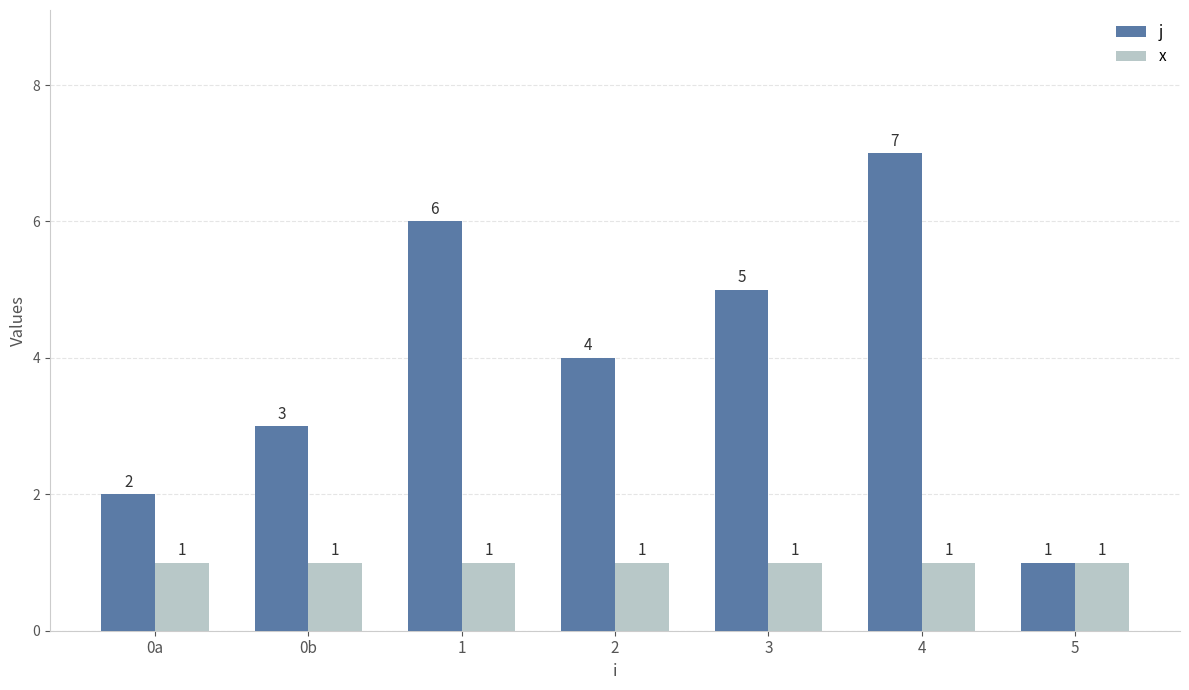

Which category has the highest value across all series?

4